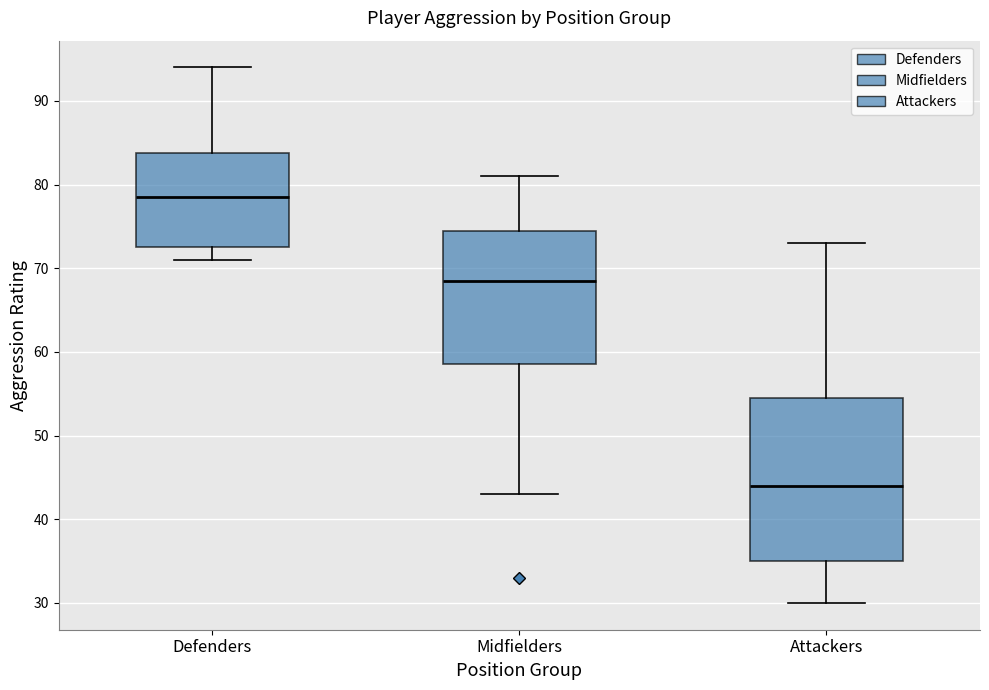

Comparing the boxes themselves (not the whiskers), which one is the tallest?

Attackers